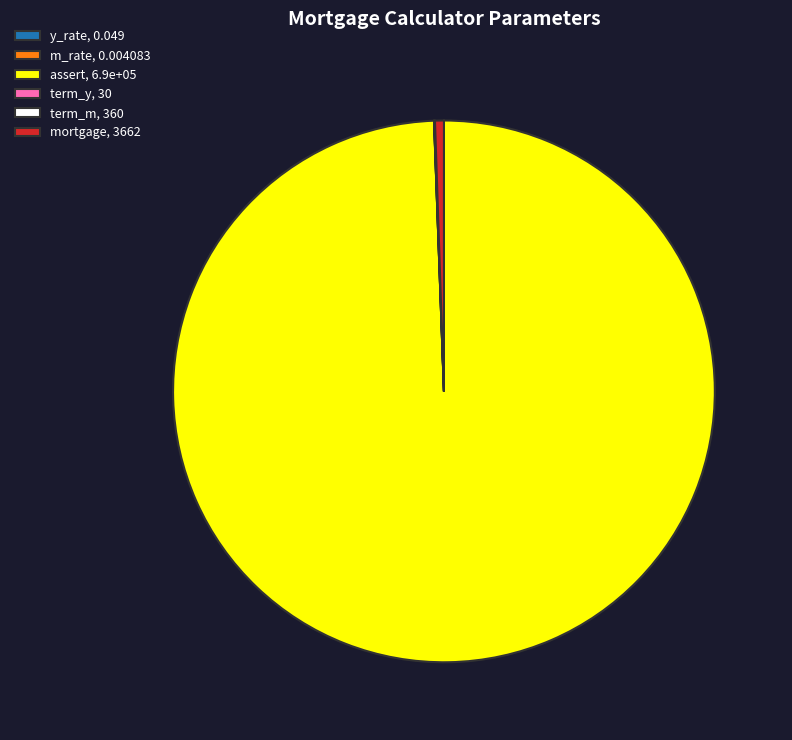

Is there any slice that represents more than half of the pie?

Yes